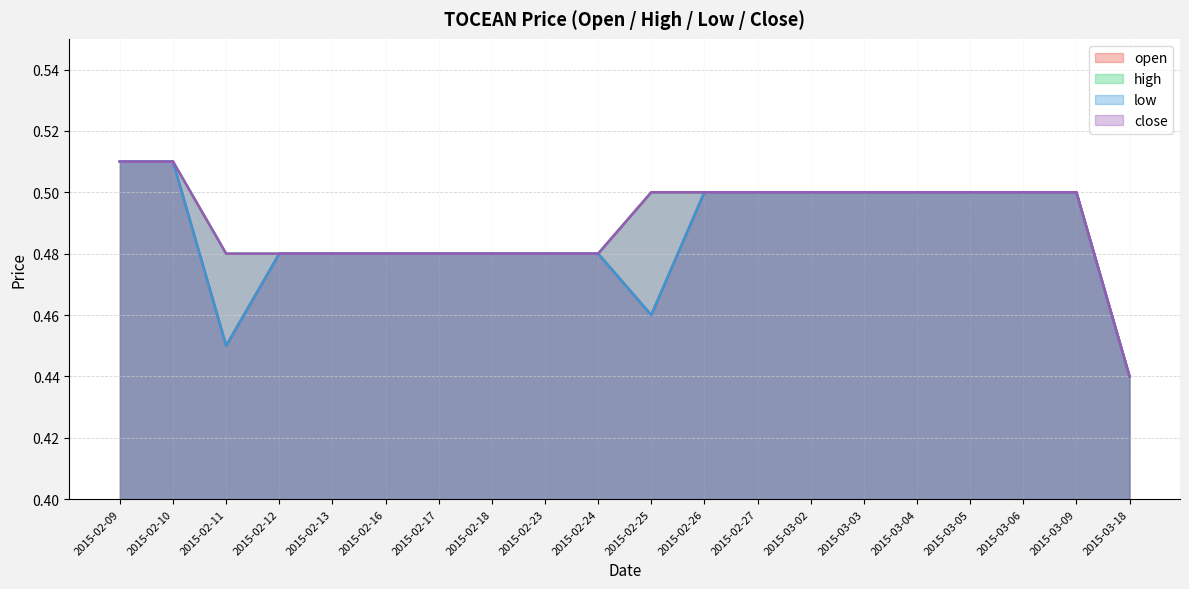

At which label does high reach its minimum?

2015-03-18